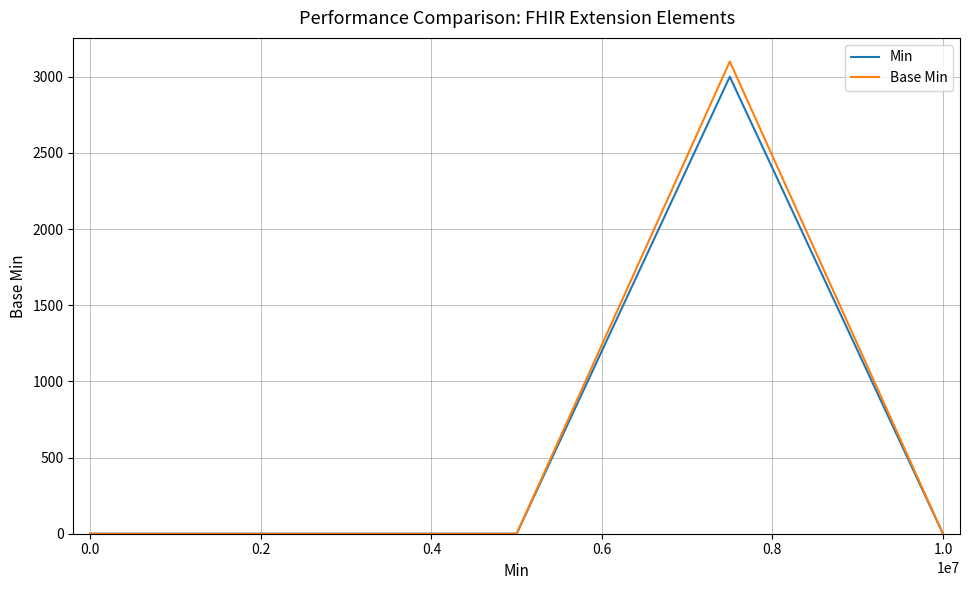

Reading right to left, what are all the values shown in this chart?

Min: 0	3000	0	0	0
Base Min: 0	3100	0	0	0